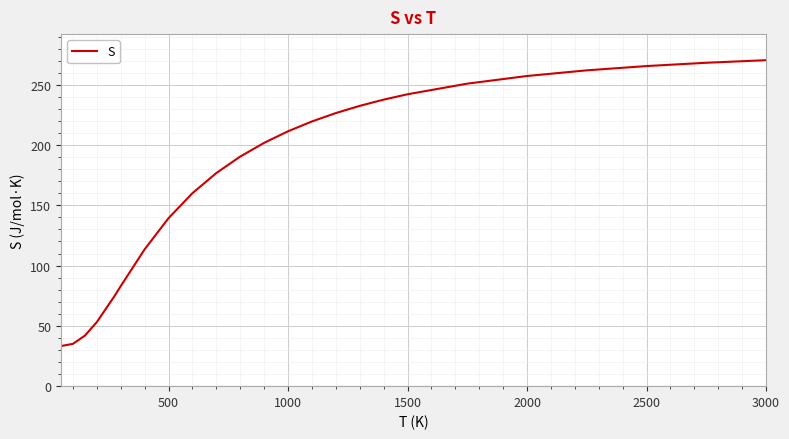

What is the difference between the maximum and minimum values?

237.1